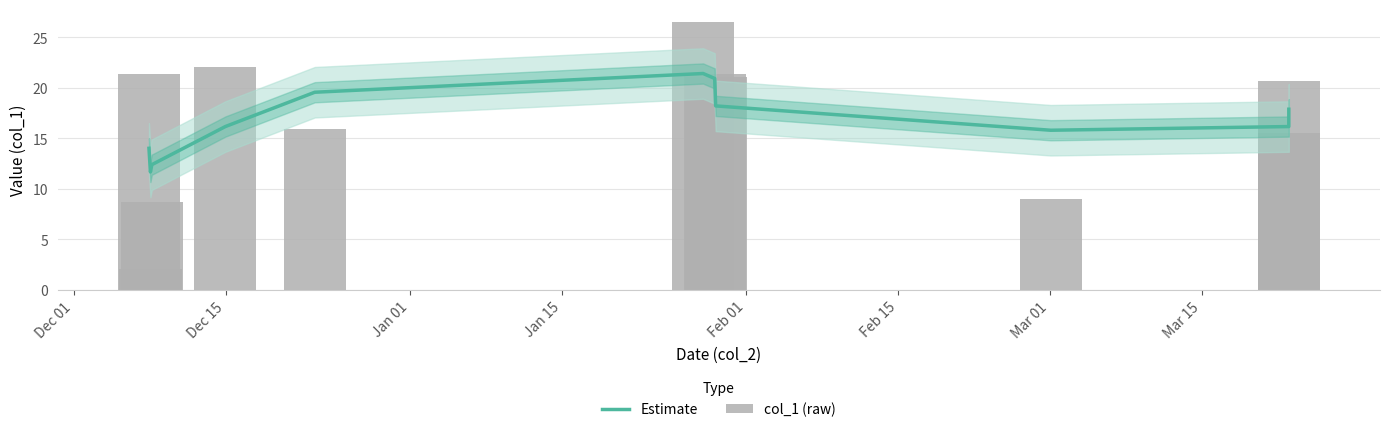

How many bars are there in each group?

2